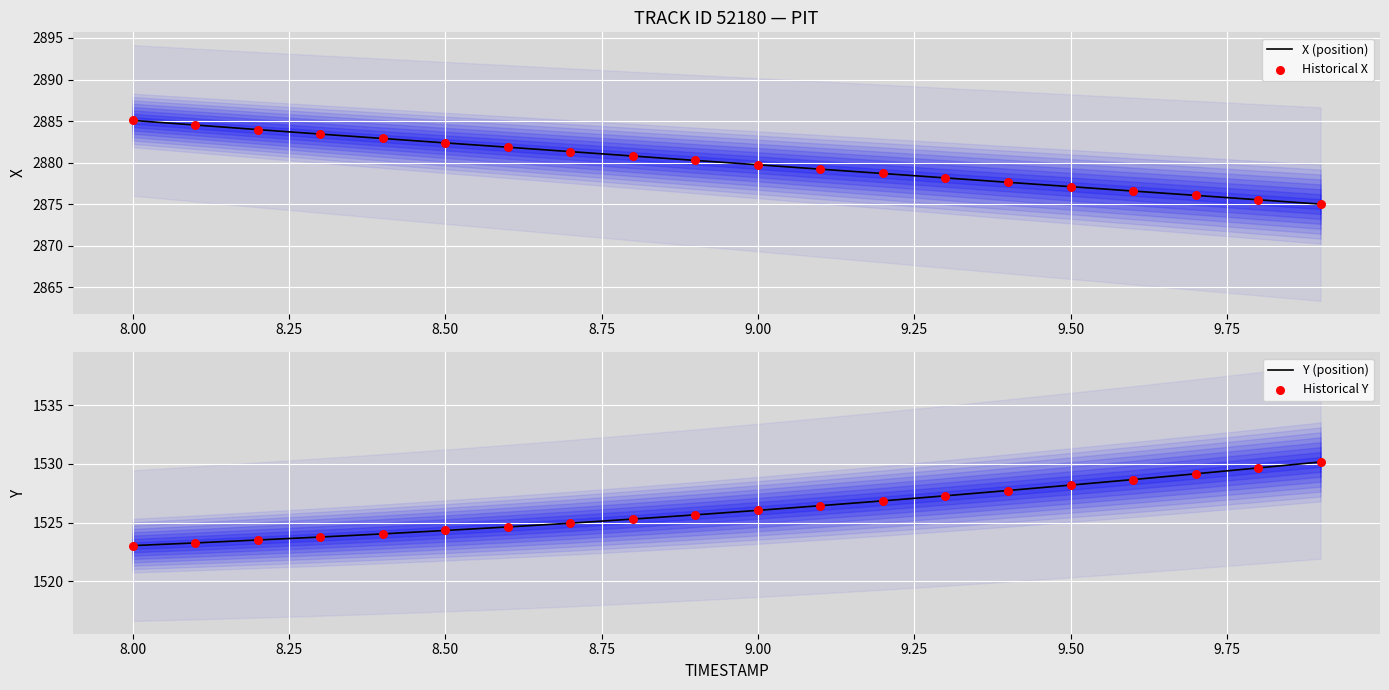

Which series reaches the minimum Y coordinate?

Y (position)